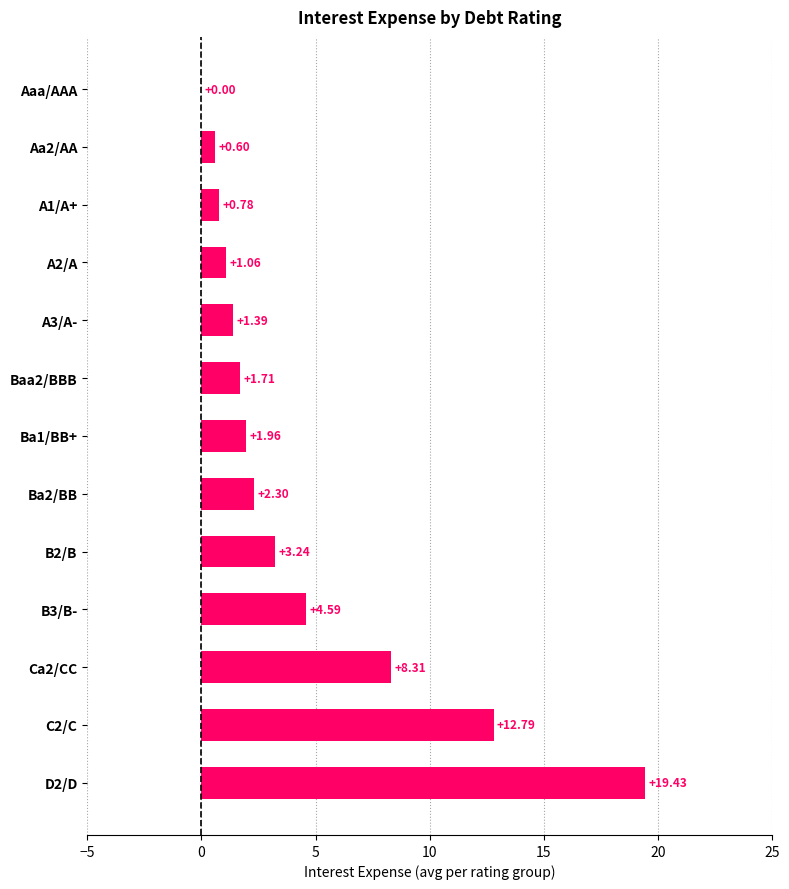

What is the sum of all values?

58.2